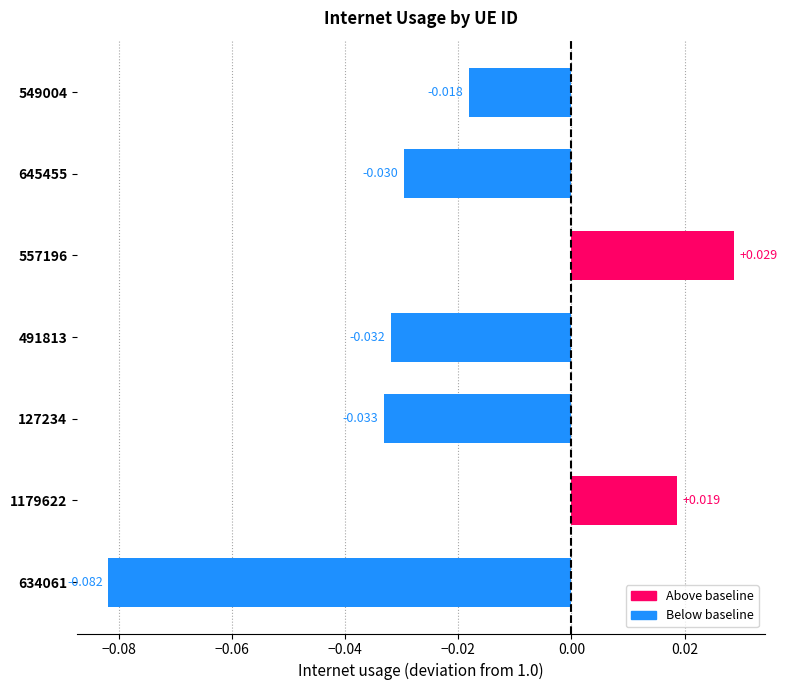

Rank the categories by value from highest to lowest.

557196, 1179622, 549004, 645455, 491813, 127234, 634061